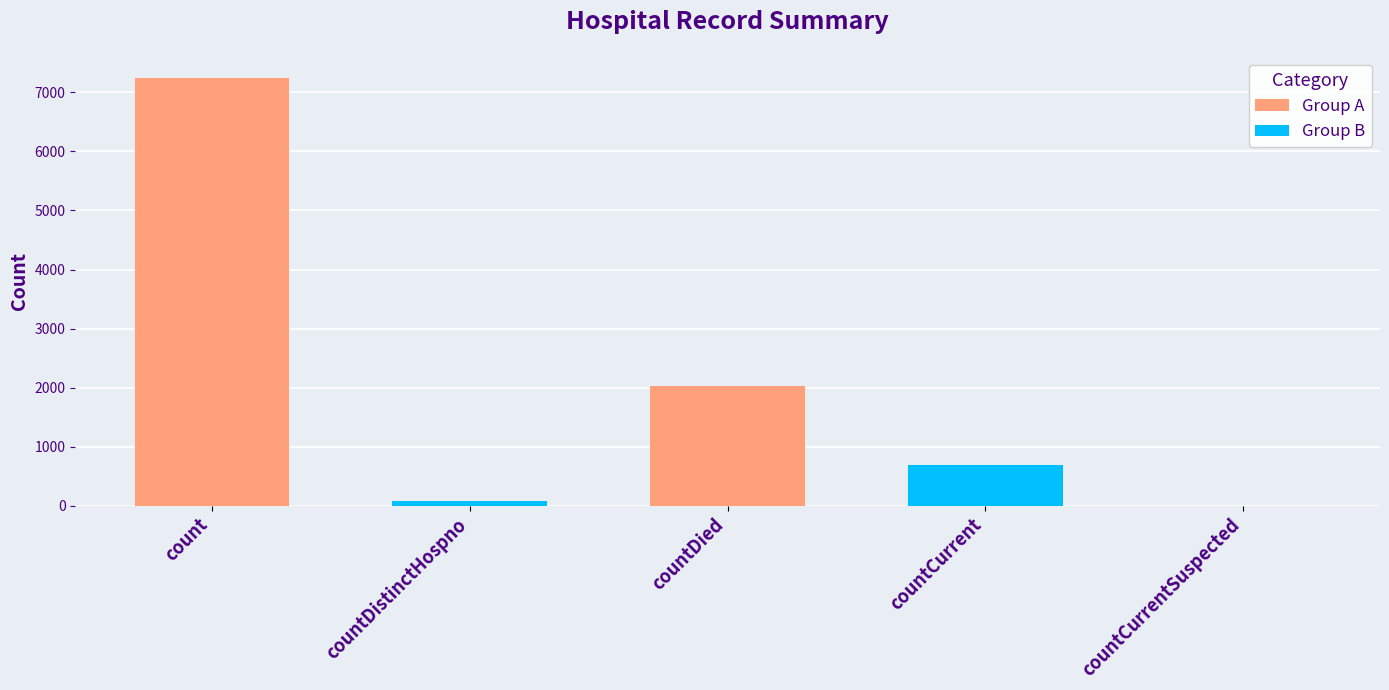

At which label is the value closest to 3621?

countDied